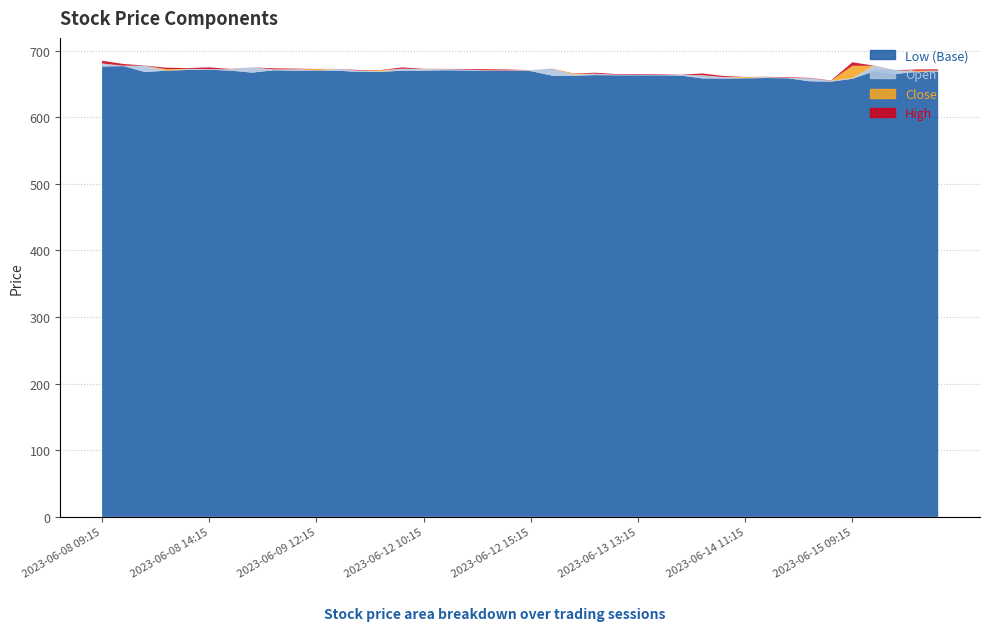

Reading right to left, what are all the values shown in this chart?

Close: 2023-06-15 13:15=670.2	2023-06-15 12:15=669.8	2023-06-15 11:15=668.4	2023-06-15 10:15=671.0	2023-06-15 09:15=677.3	2023-06-14 15:15=654.2	2023-06-14 14:15=654.8	2023-06-14 13:15=659.0	2023-06-14 12:15=659.2	2023-06-14 11:15=660.5	2023-06-14 10:15=658.5	2023-06-14 09:15=660.8	2023-06-13 15:15=663.0	2023-06-13 14:15=663.7	2023-06-13 13:15=663.8	2023-06-13 12:15=664.0	2023-06-13 11:15=663.9	2023-06-13 10:15=665.5	2023-06-13 09:15=663.9	2023-06-12 15:15=670.6	2023-06-12 14:15=670.4	2023-06-12 13:15=670.5	2023-06-12 12:15=670.5	2023-06-12 11:15=672.2	2023-06-12 10:15=672.4	2023-06-12 09:15=672.0	2023-06-09 15:15=670.7	2023-06-09 14:15=668.8	2023-06-09 13:15=670.0	2023-06-09 12:15=672.5	2023-06-09 11:15=670.8	2023-06-09 10:15=672.0	2023-06-09 09:15=671.5	2023-06-08 15:15=670.9	2023-06-08 14:15=672.1	2023-06-08 13:15=672.7	2023-06-08 12:15=672.2	2023-06-08 11:15=669.9	2023-06-08 10:15=677.4	2023-06-08 09:15=677.5
High: 2023-06-15 13:15=672.0	2023-06-15 12:15=671.8	2023-06-15 11:15=670.7	2023-06-15 10:15=677.5	2023-06-15 09:15=682.6	2023-06-14 15:15=655.3	2023-06-14 14:15=659.2	2023-06-14 13:15=660.0	2023-06-14 12:15=660.8	2023-06-14 11:15=660.5	2023-06-14 10:15=662.0	2023-06-14 09:15=665.8	2023-06-13 15:15=663.8	2023-06-13 14:15=664.8	2023-06-13 13:15=665.0	2023-06-13 12:15=664.8	2023-06-13 11:15=666.9	2023-06-13 10:15=665.8	2023-06-13 09:15=673.0	2023-06-12 15:15=670.7	2023-06-12 14:15=671.7	2023-06-12 13:15=672.2	2023-06-12 12:15=672.5	2023-06-12 11:15=672.7	2023-06-12 10:15=672.7	2023-06-12 09:15=674.9	2023-06-09 15:15=670.9	2023-06-09 14:15=670.9	2023-06-09 13:15=672.6	2023-06-09 12:15=672.6	2023-06-09 11:15=673.0	2023-06-09 10:15=673.5	2023-06-09 09:15=675.0	2023-06-08 15:15=672.5	2023-06-08 14:15=675.0	2023-06-08 13:15=673.9	2023-06-08 12:15=674.5	2023-06-08 11:15=677.7	2023-06-08 10:15=680.0	2023-06-08 09:15=685.0
Low: 2023-06-15 13:15=668.7	2023-06-15 12:15=668.2	2023-06-15 11:15=665.0	2023-06-15 10:15=669.0	2023-06-15 09:15=657.8	2023-06-14 15:15=653.5	2023-06-14 14:15=654.1	2023-06-14 13:15=658.5	2023-06-14 12:15=659.0	2023-06-14 11:15=658.5	2023-06-14 10:15=658.2	2023-06-14 09:15=658.3	2023-06-13 15:15=662.7	2023-06-13 14:15=663.0	2023-06-13 13:15=663.0	2023-06-13 12:15=663.0	2023-06-13 11:15=663.3	2023-06-13 10:15=662.3	2023-06-13 09:15=662.5	2023-06-12 15:15=669.3	2023-06-12 14:15=670.0	2023-06-12 13:15=670.0	2023-06-12 12:15=670.2	2023-06-12 11:15=670.5	2023-06-12 10:15=670.0	2023-06-12 09:15=670.0	2023-06-09 15:15=668.1	2023-06-09 14:15=668.0	2023-06-09 13:15=670.0	2023-06-09 12:15=670.2	2023-06-09 11:15=670.0	2023-06-09 10:15=670.5	2023-06-09 09:15=667.1	2023-06-08 15:15=670.0	2023-06-08 14:15=671.5	2023-06-08 13:15=671.1	2023-06-08 12:15=669.9	2023-06-08 11:15=668.0	2023-06-08 10:15=676.8	2023-06-08 09:15=676.2
Open: 2023-06-15 13:15=670.0	2023-06-15 12:15=668.2	2023-06-15 11:15=670.5	2023-06-15 10:15=677.2	2023-06-15 09:15=658.9	2023-06-14 15:15=654.8	2023-06-14 14:15=658.6	2023-06-14 13:15=659.0	2023-06-14 12:15=660.5	2023-06-14 11:15=659.0	2023-06-14 10:15=660.3	2023-06-14 09:15=663.2	2023-06-13 15:15=663.6	2023-06-13 14:15=663.9	2023-06-13 13:15=664.0	2023-06-13 12:15=663.9	2023-06-13 11:15=665.4	2023-06-13 10:15=664.0	2023-06-13 09:15=672.8	2023-06-12 15:15=670.6	2023-06-12 14:15=670.5	2023-06-12 13:15=670.3	2023-06-12 12:15=671.5	2023-06-12 11:15=672.4	2023-06-12 10:15=672.0	2023-06-12 09:15=673.0	2023-06-09 15:15=668.9	2023-06-09 14:15=670.0	2023-06-09 13:15=672.5	2023-06-09 12:15=670.5	2023-06-09 11:15=672.0	2023-06-09 10:15=671.6	2023-06-09 09:15=675.0	2023-06-08 15:15=672.0	2023-06-08 14:15=672.4	2023-06-08 13:15=672.2	2023-06-08 12:15=669.9	2023-06-08 11:15=677.4	2023-06-08 10:15=677.5	2023-06-08 09:15=680.8